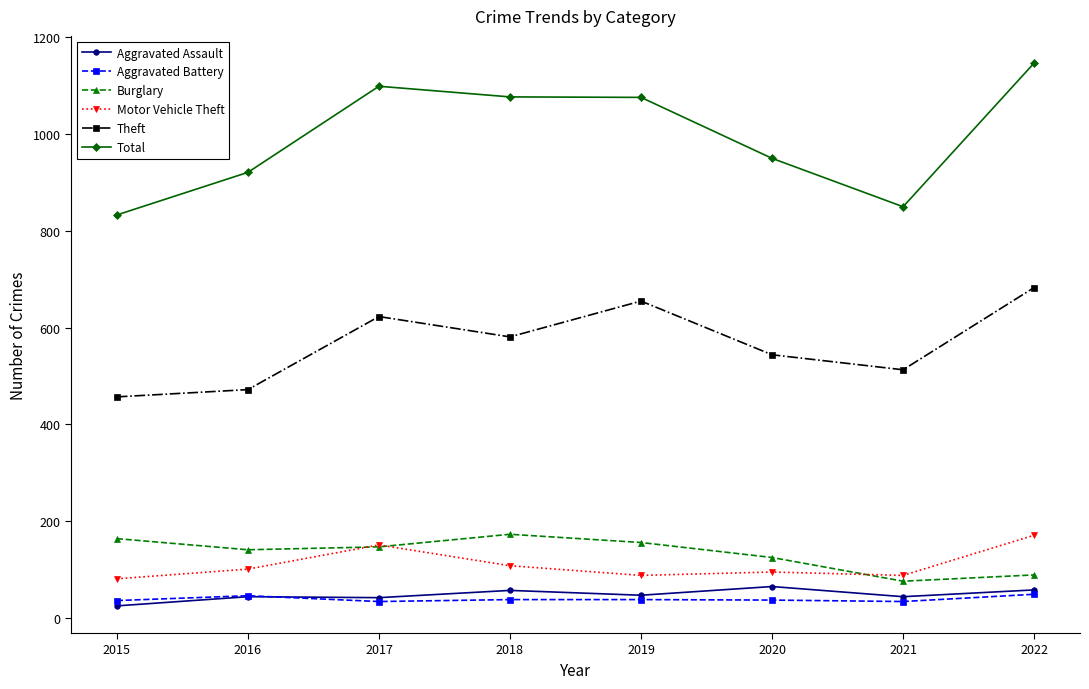

What is the difference between the maximum and minimum values in the Burglary series?

97